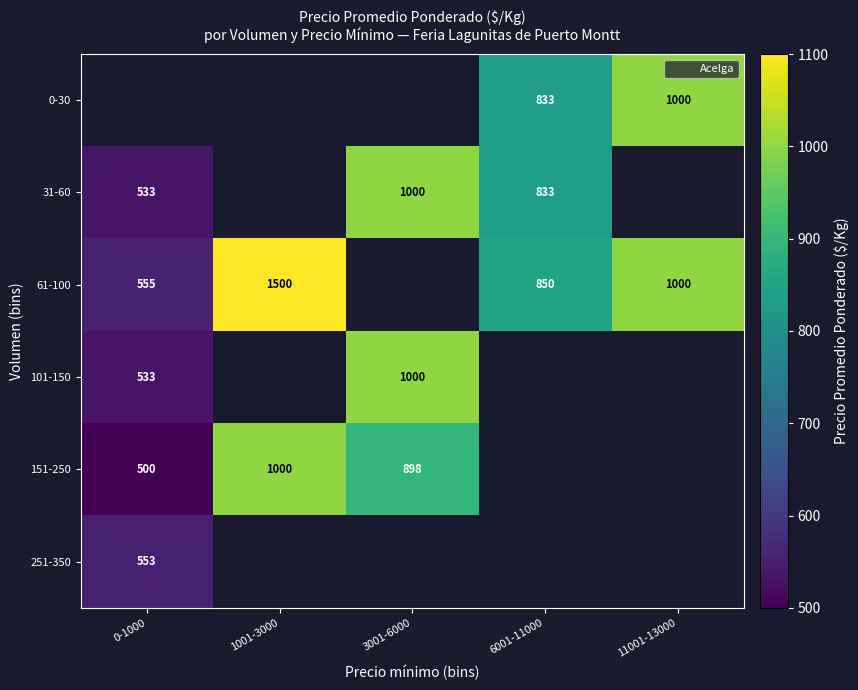

What is the minimum value for 251-350?

553.0